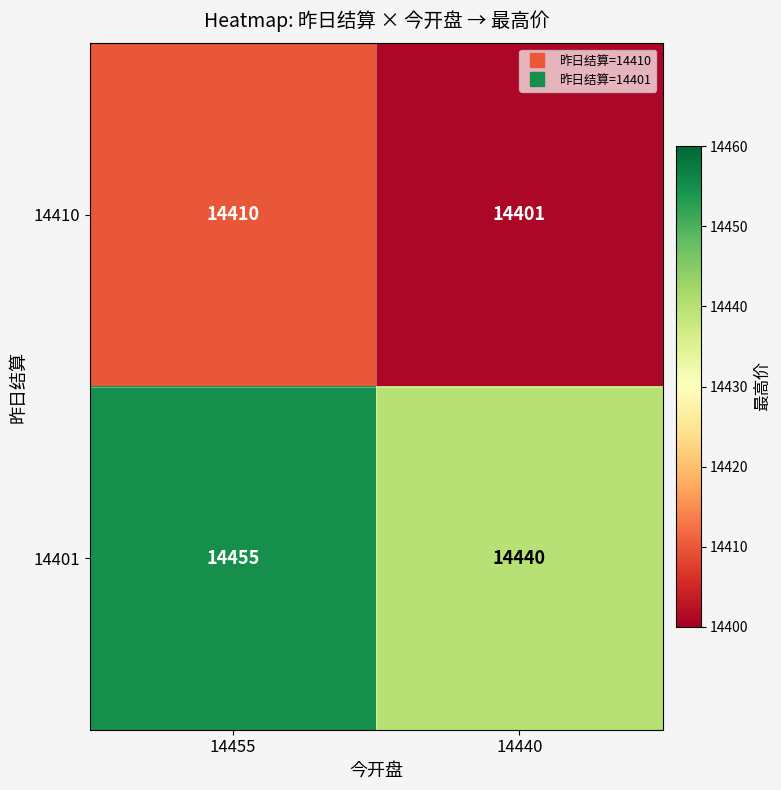

The 14410 series shows 14410 at 14455. True or false?

True